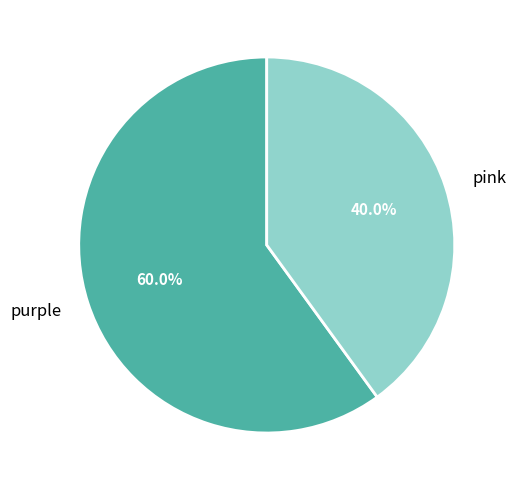

True or false: purple accounts for 48% of the total.

False